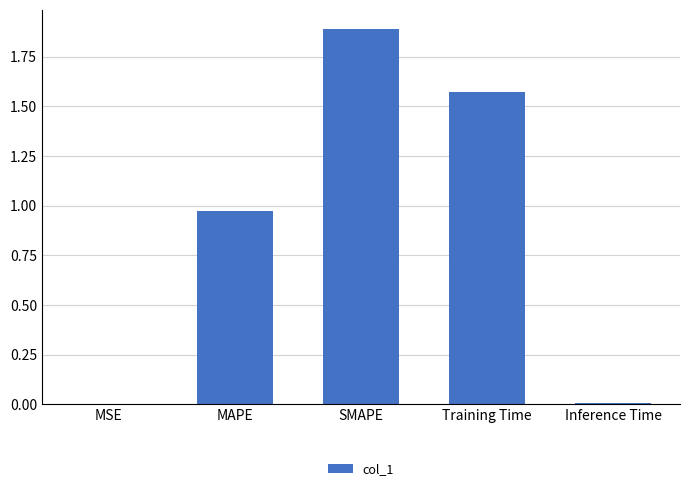

What is the sum of all values?

4.4